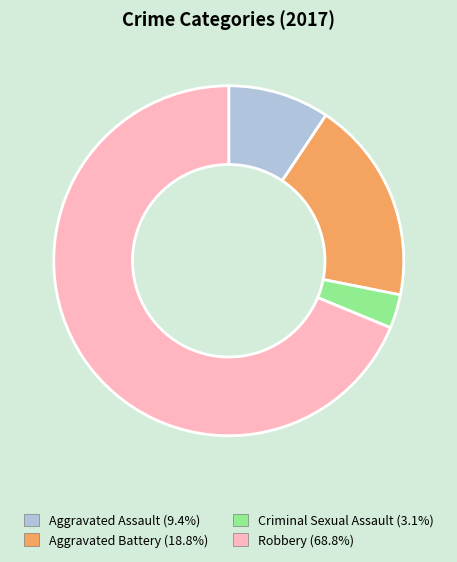

Is the sum of Aggravated Battery (18.8%) and Aggravated Assault (9.4%) greater than half?

No